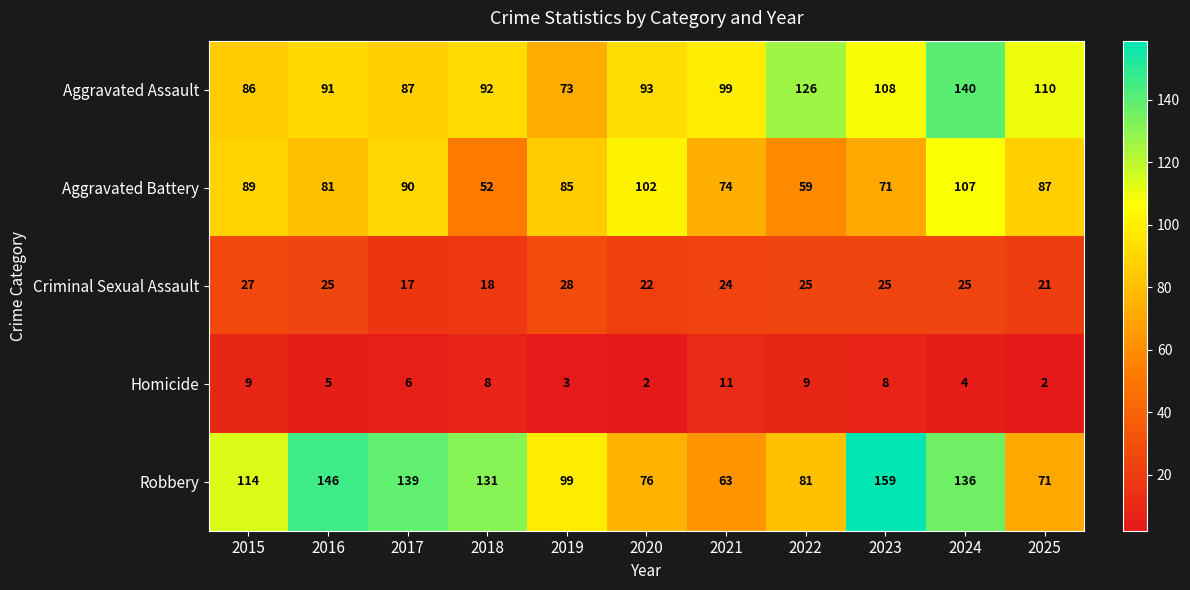

What is the approximate value of Robbery at 2016?

146